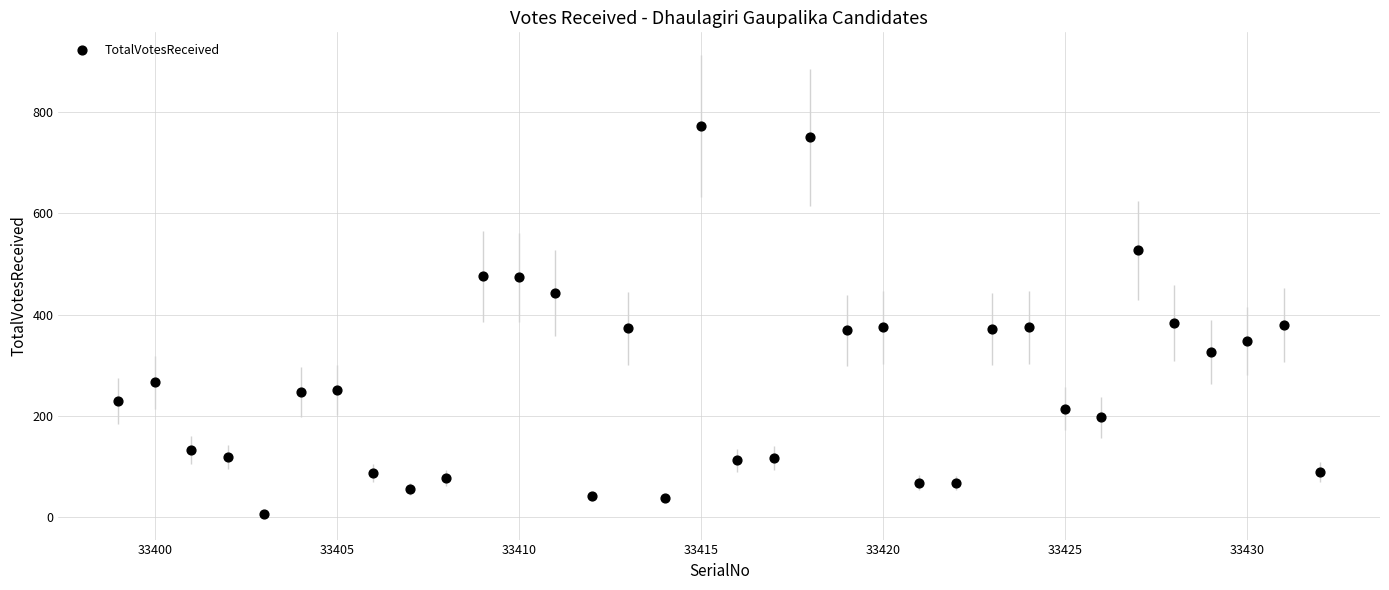

What is the range of Y values (max minus min)?

766